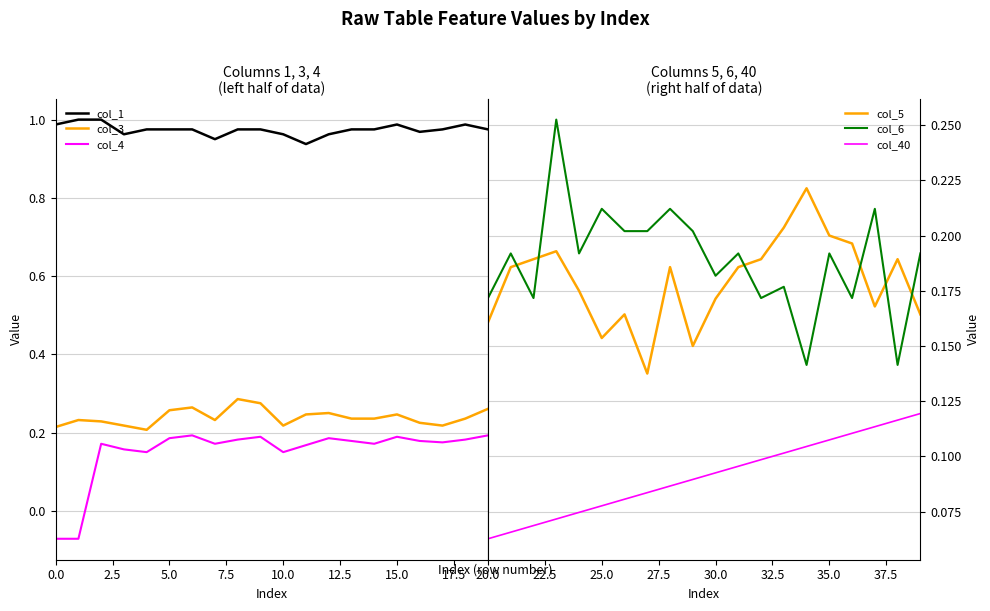

What is the value of the col_3 point at the 7th from the left?

0.3